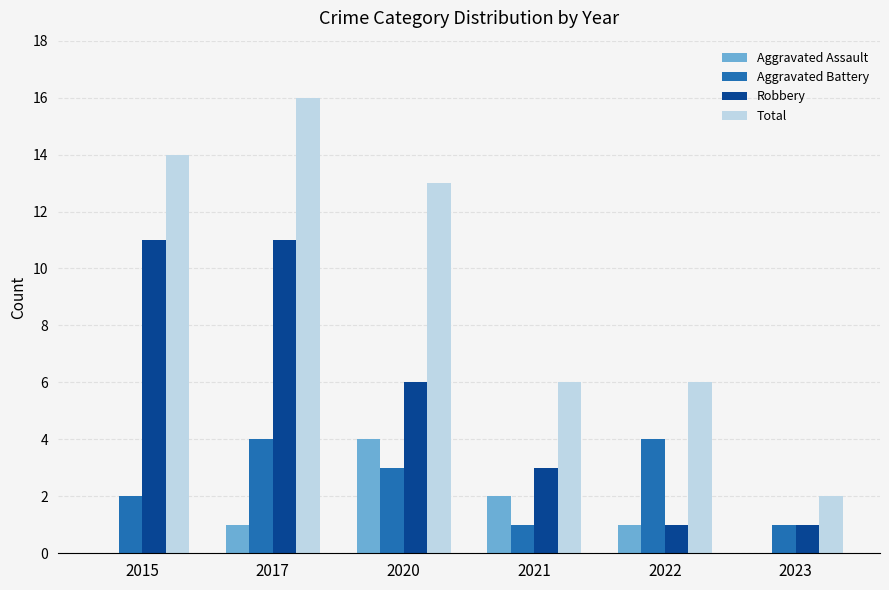

What is the sum of all Total values?

57